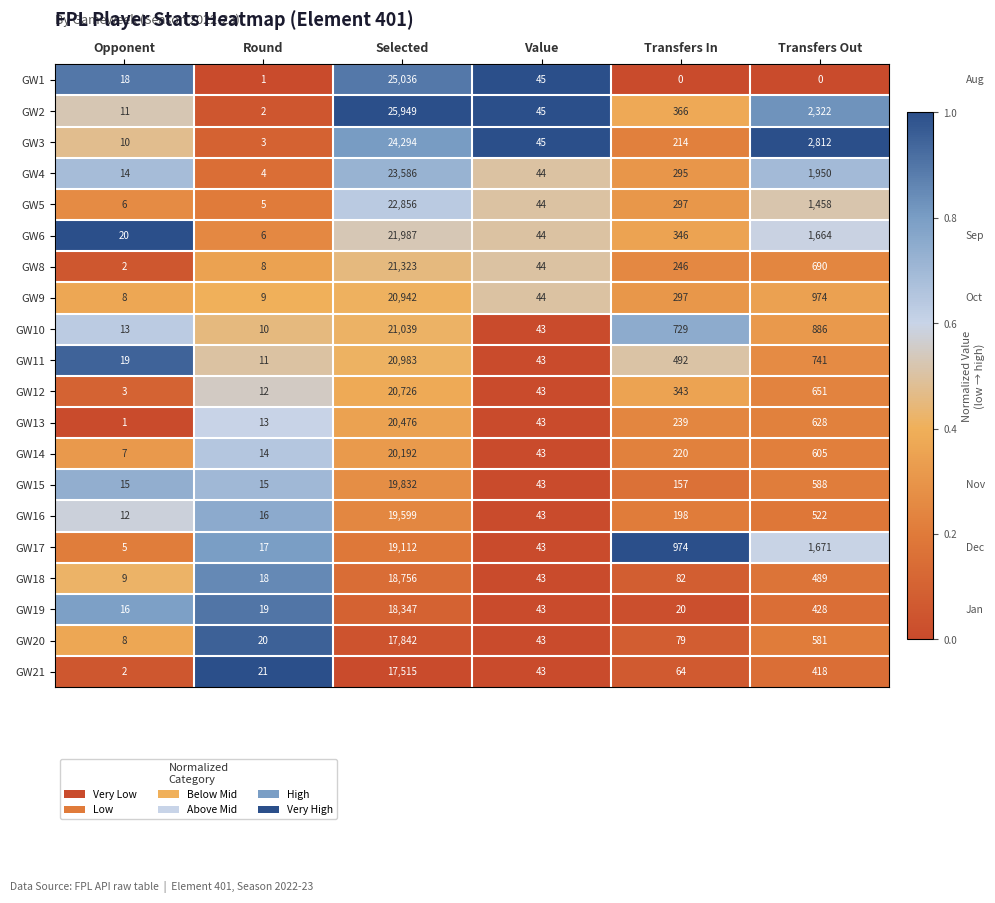

At which label does GW4 first exceed 295?

Selected